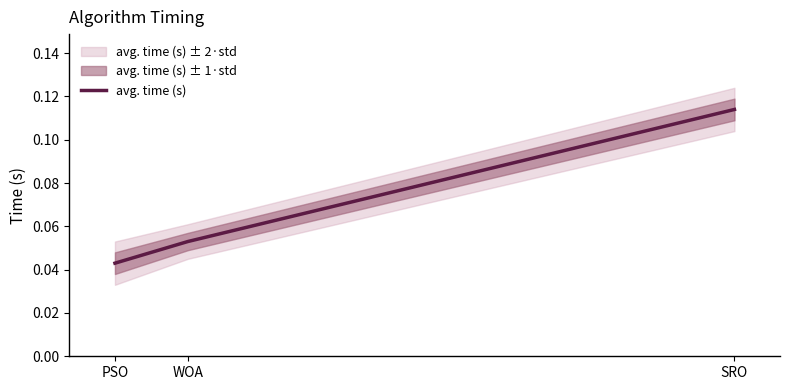

Reading right to left, what are all the values shown in this chart?

0.1	0.1	0.0